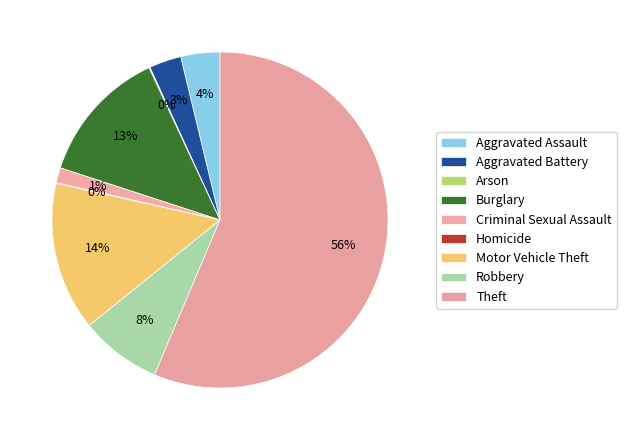

To the nearest percent, what is the difference between the Aggravated Assault and Homicide slice percentages?

4%